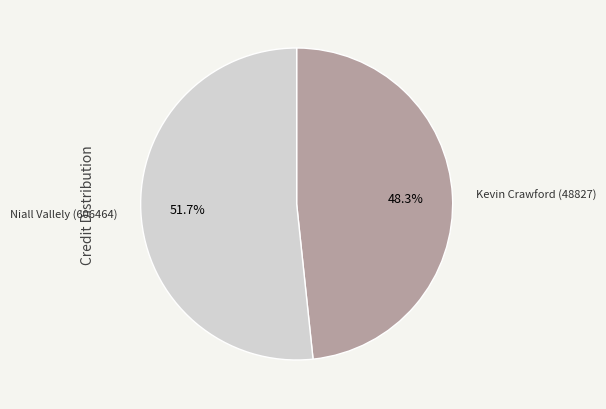

Is there a majority slice in this chart?

Yes